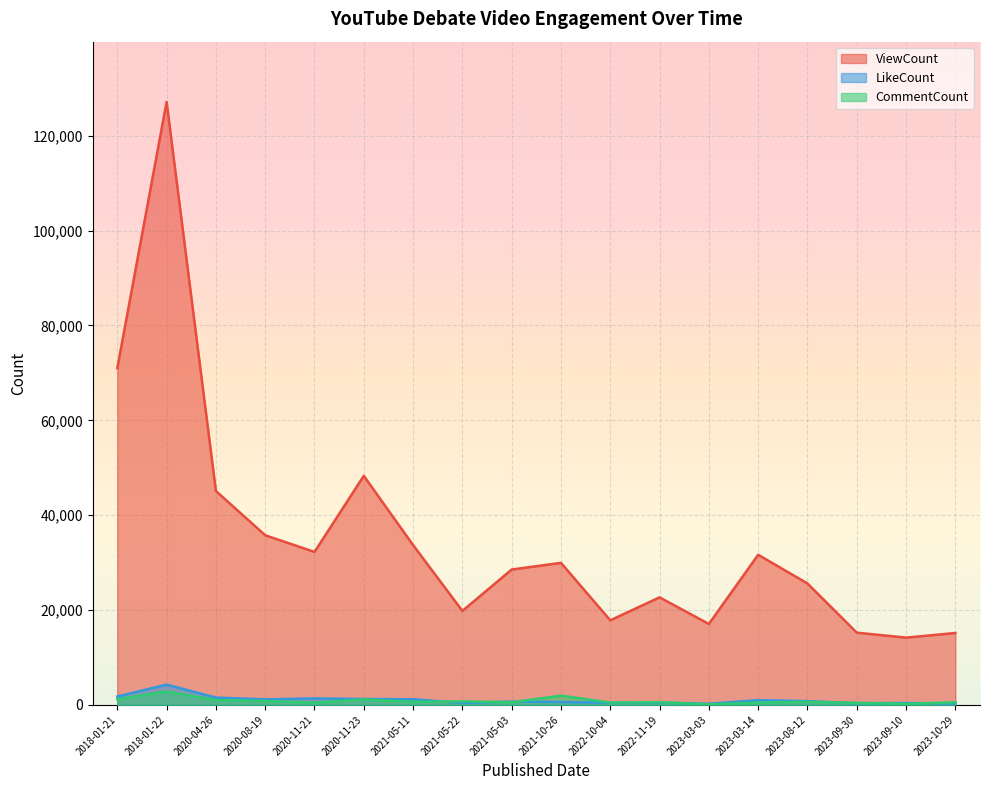

Is the value of ViewCount at 2020-11-21 greater than the value of CommentCount at 2023-03-03?

Yes